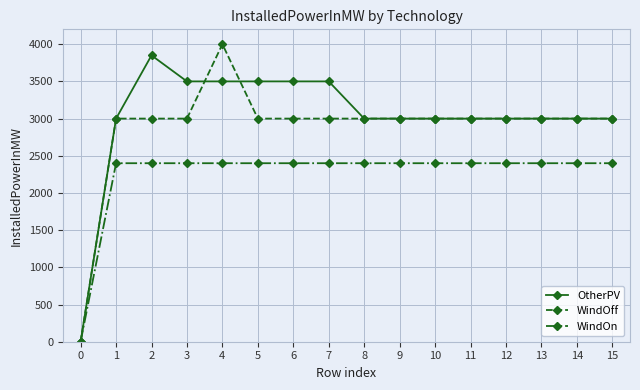

What is the greatest value displayed?

4000